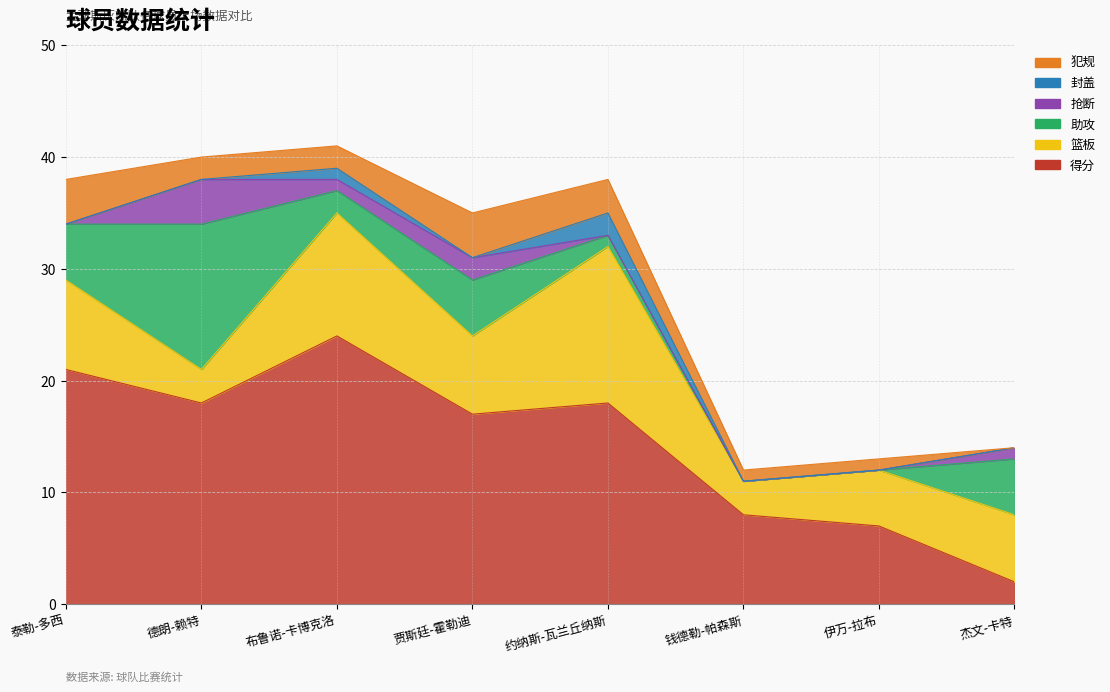

What is the difference between the 得分 values at 泰勒-多西 and 贾斯廷-霍勒迪?

4